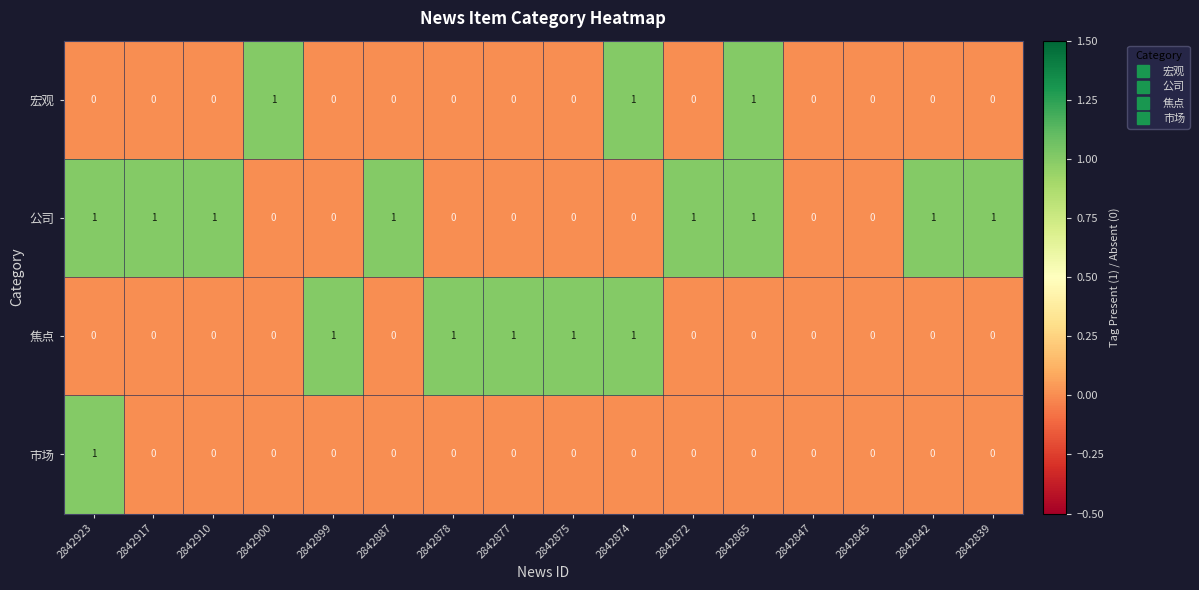

The 焦点 series shows 0 at 2842847. True or false?

True